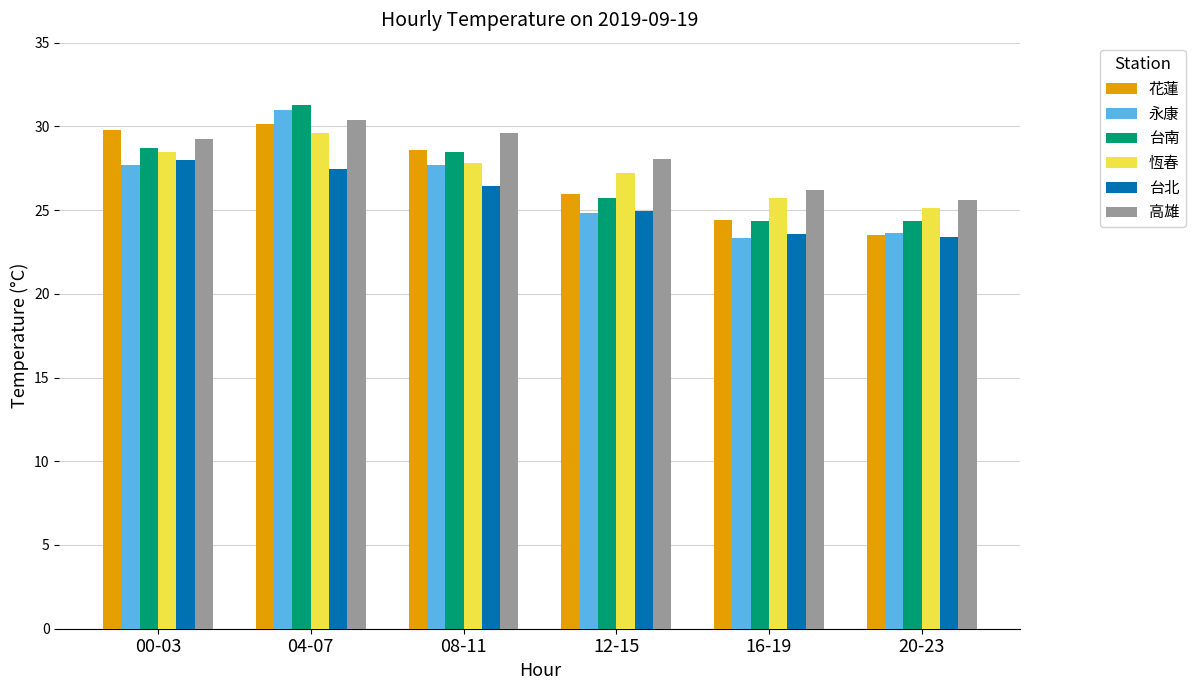

Which series changed the most between 12-15 and 20-23?

花蓮